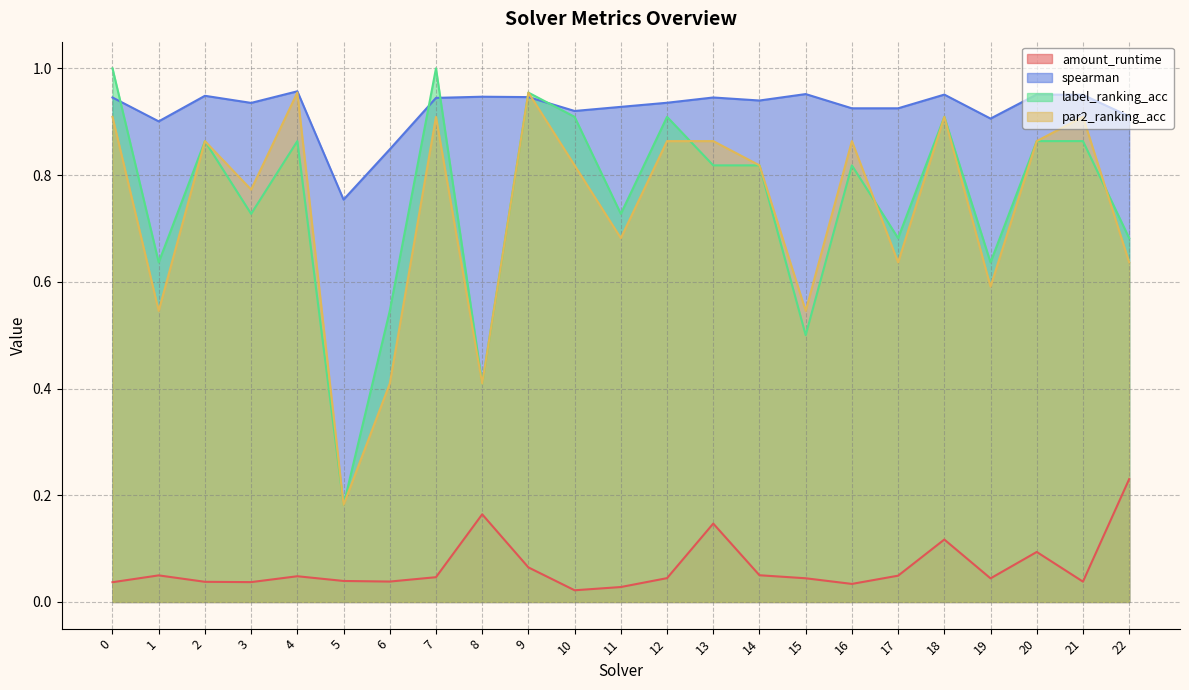

Rank the series at 22 from highest to lowest value.

spearman, label_ranking_acc, par2_ranking_acc, amount_runtime